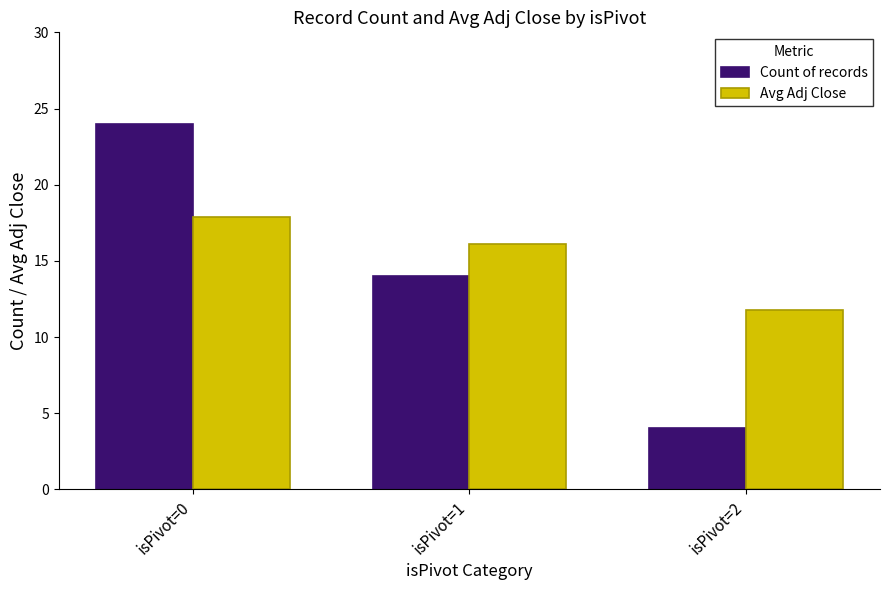

Rank the categories by Avg Adj Close value from highest to lowest.

isPivot=0, isPivot=1, isPivot=2